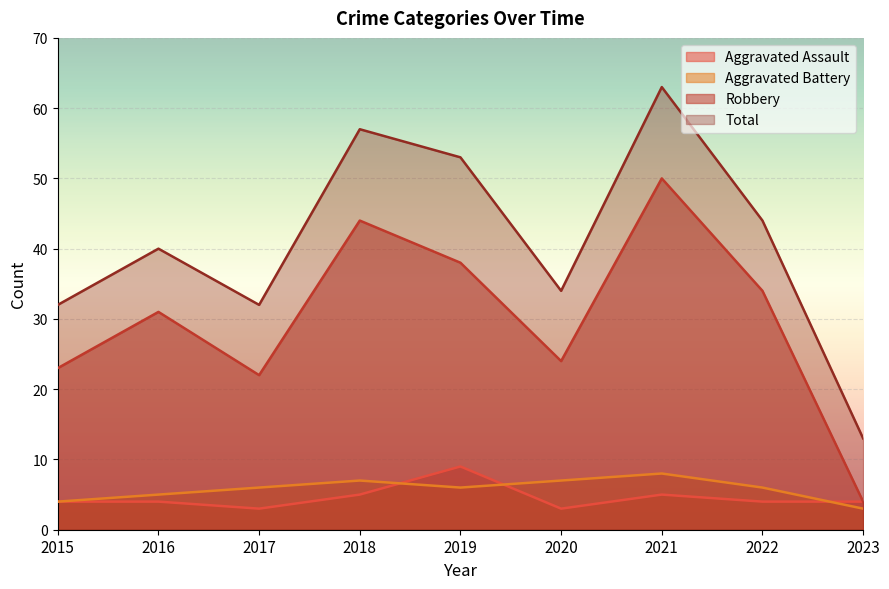

True or false: Total has more than 0 interior local peaks.

True